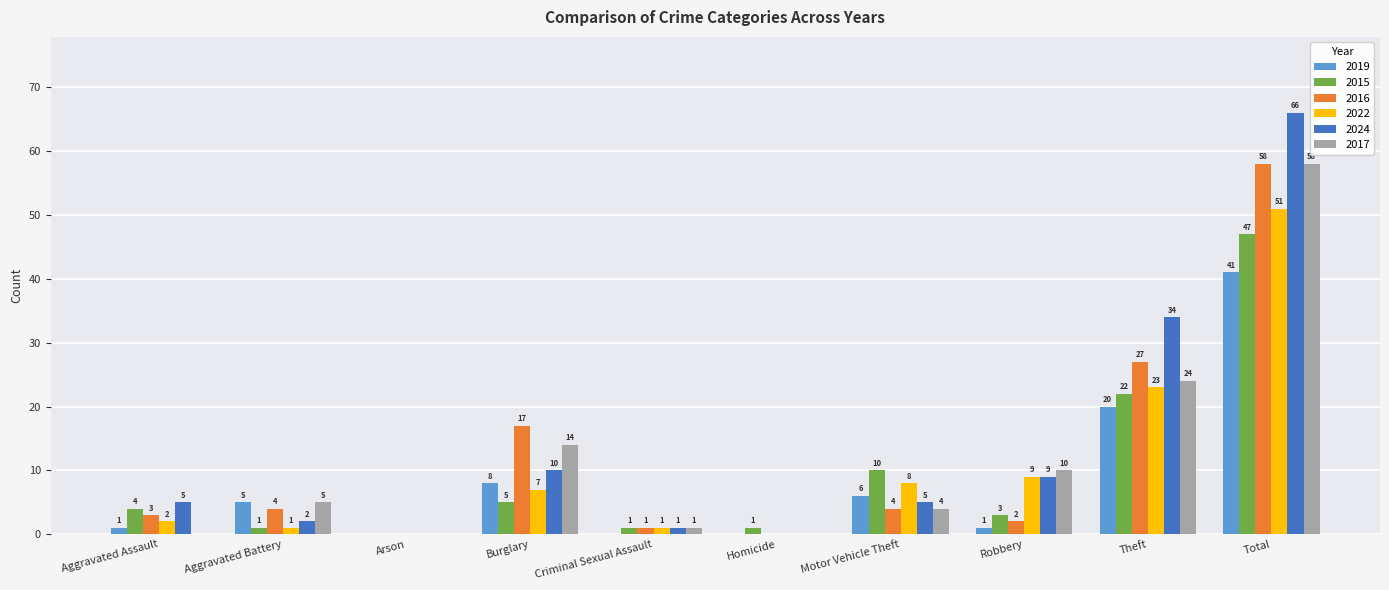

What is the highest value of the 2017 series?

58